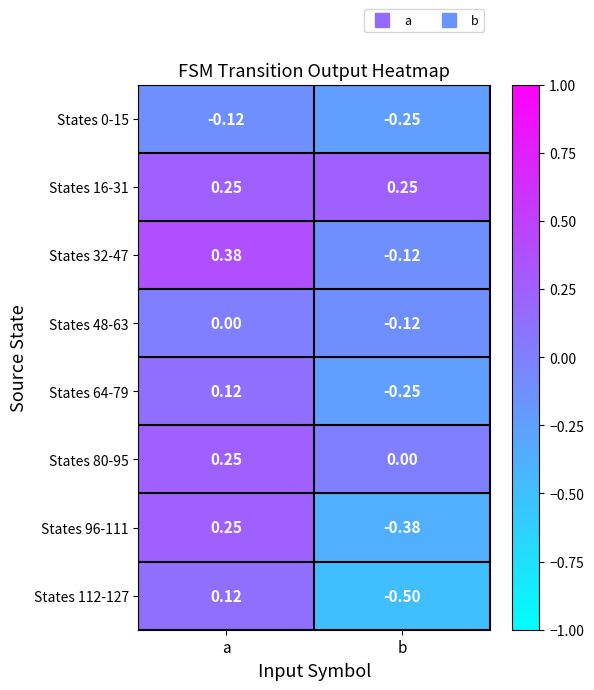

Which series has the largest range (max minus min)?

States 96-111